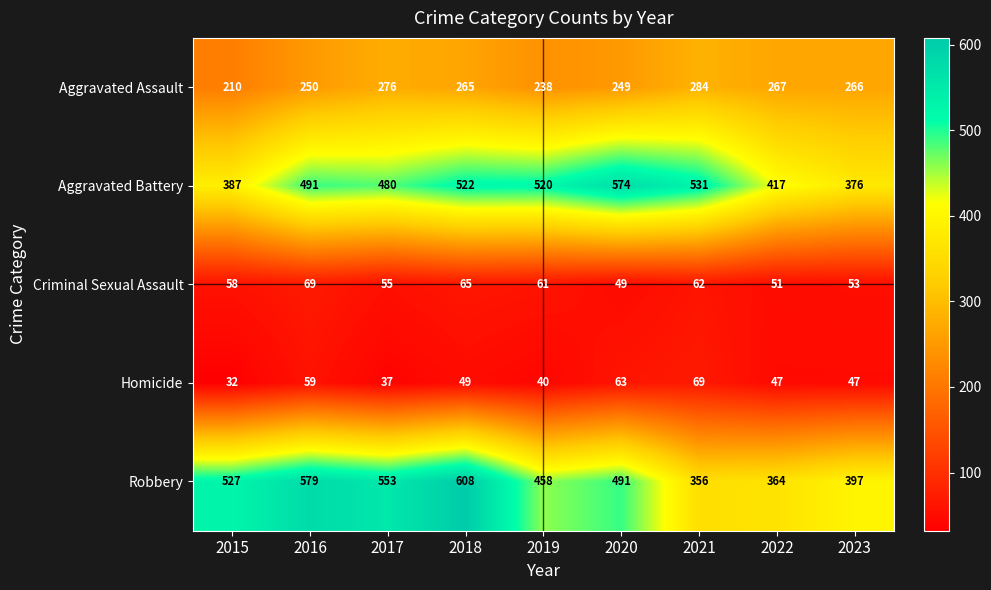

Which series has the largest range (max minus min)?

Robbery